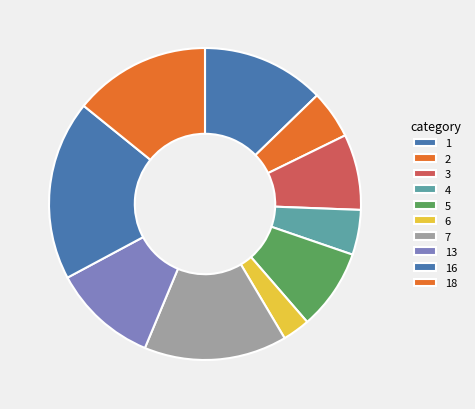

Count the number of slices in the pie.

10